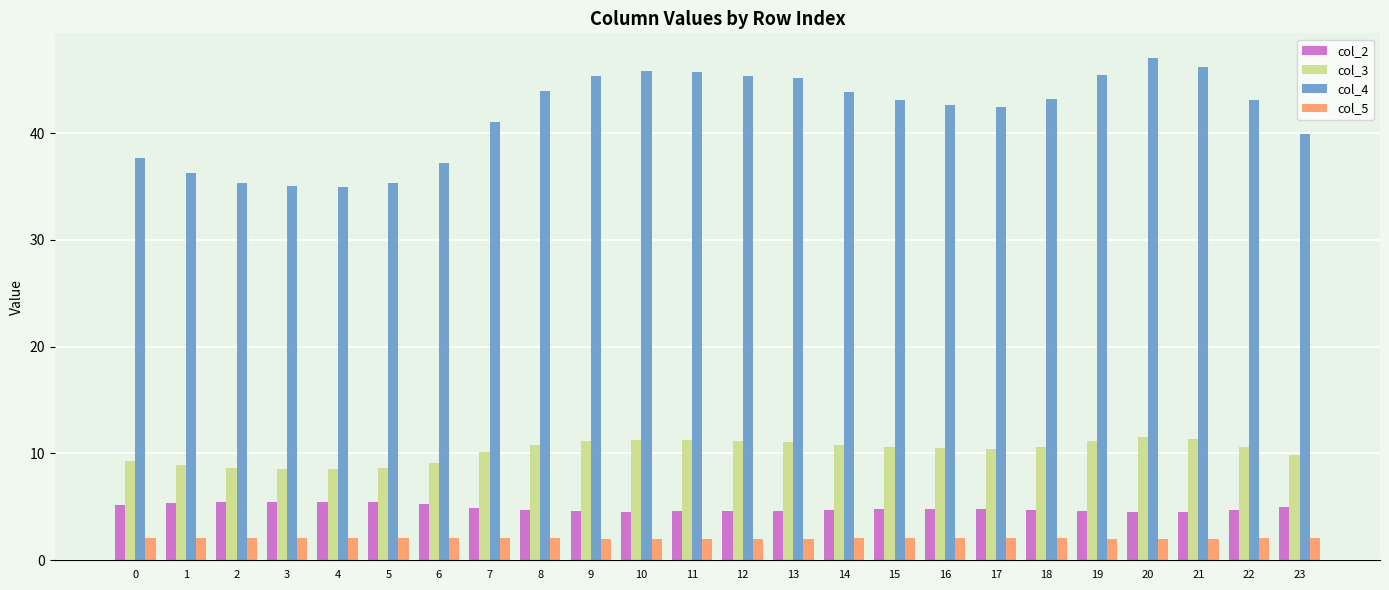

Are the bars horizontal?

No